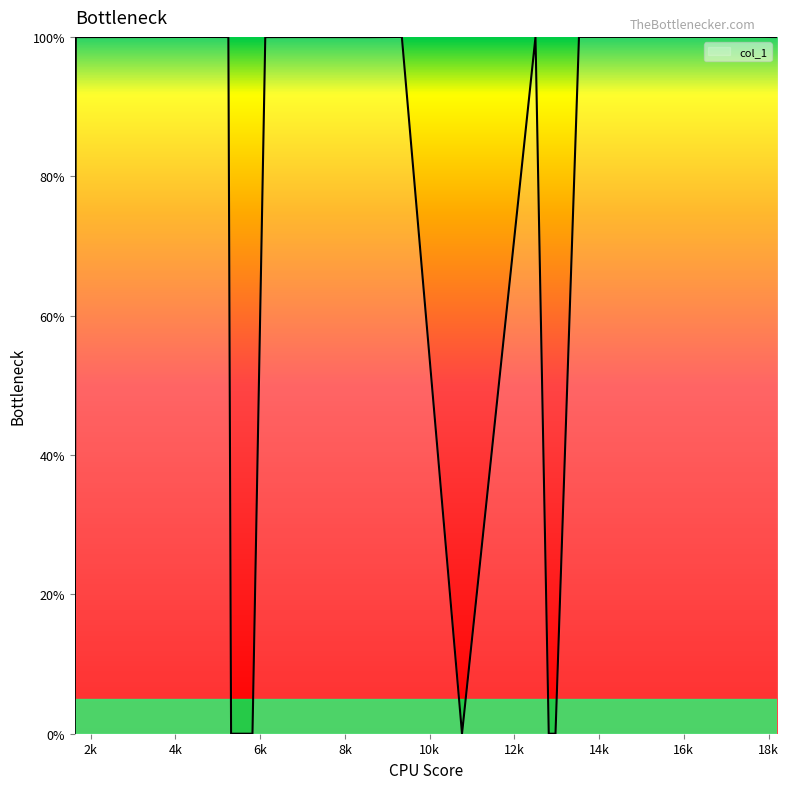

Count the number of values greater than 99.

14